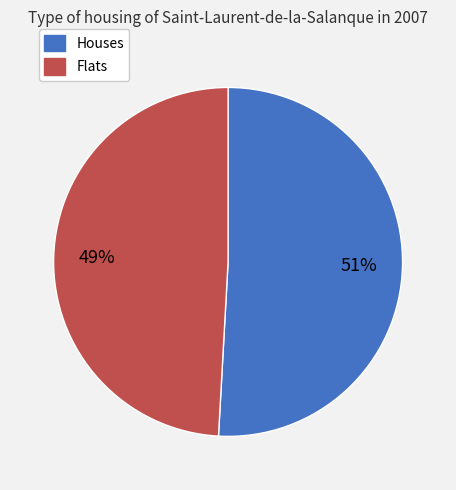

To the nearest percent, what is the combined percentage of Flats and Houses?

100%